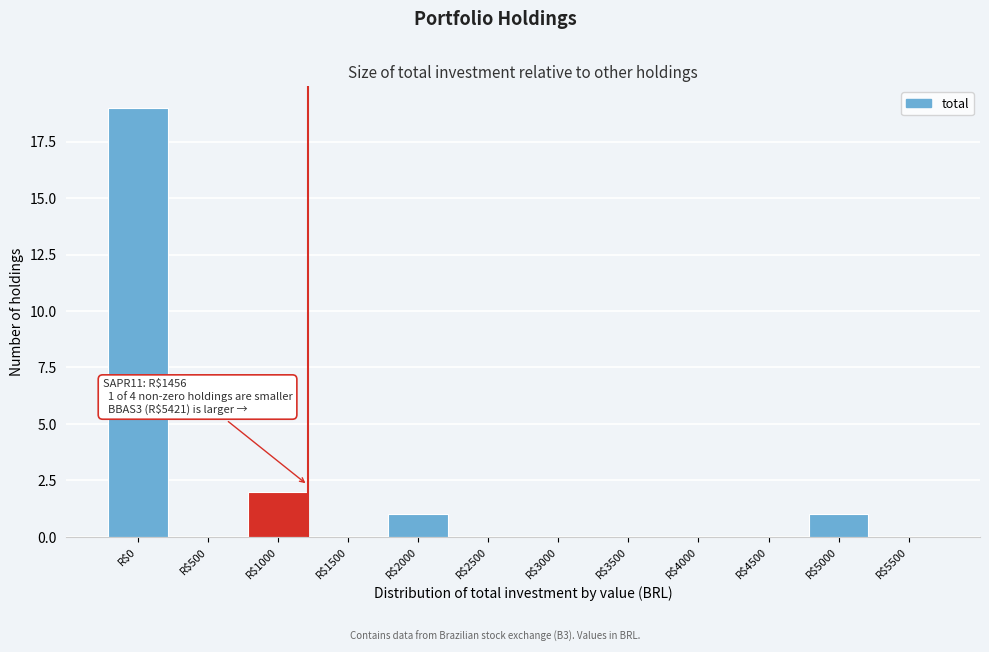

The chart shows a value of 0 at R$4500. True or false?

True